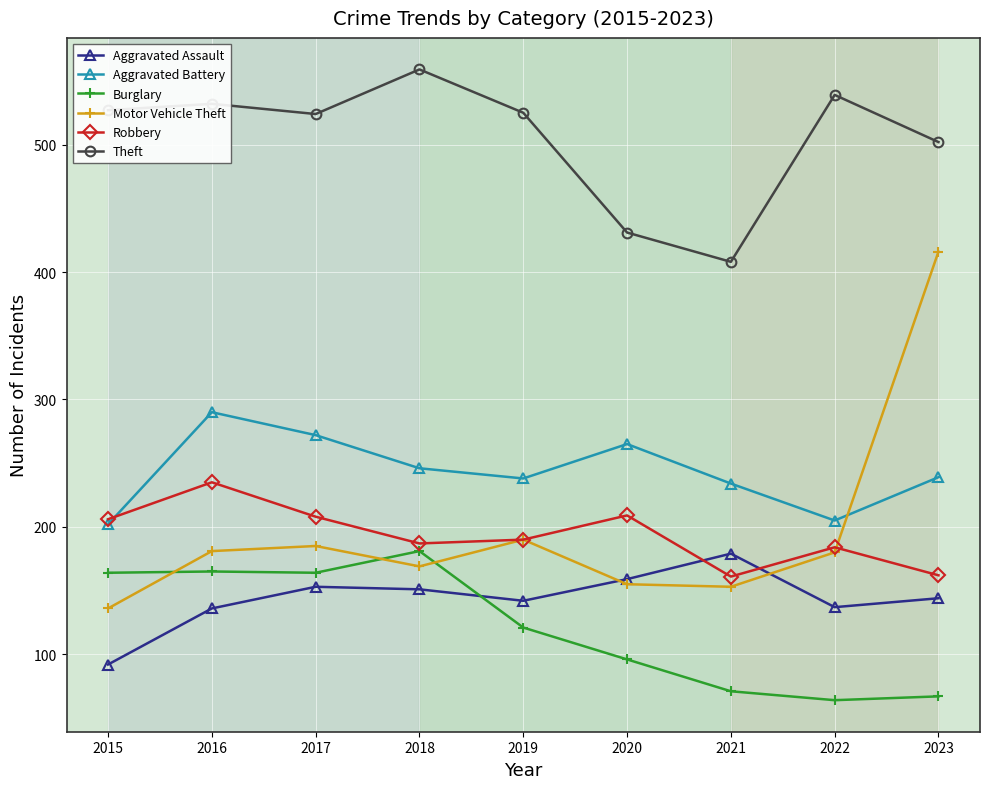

Which series has the largest total across all categories?

Theft